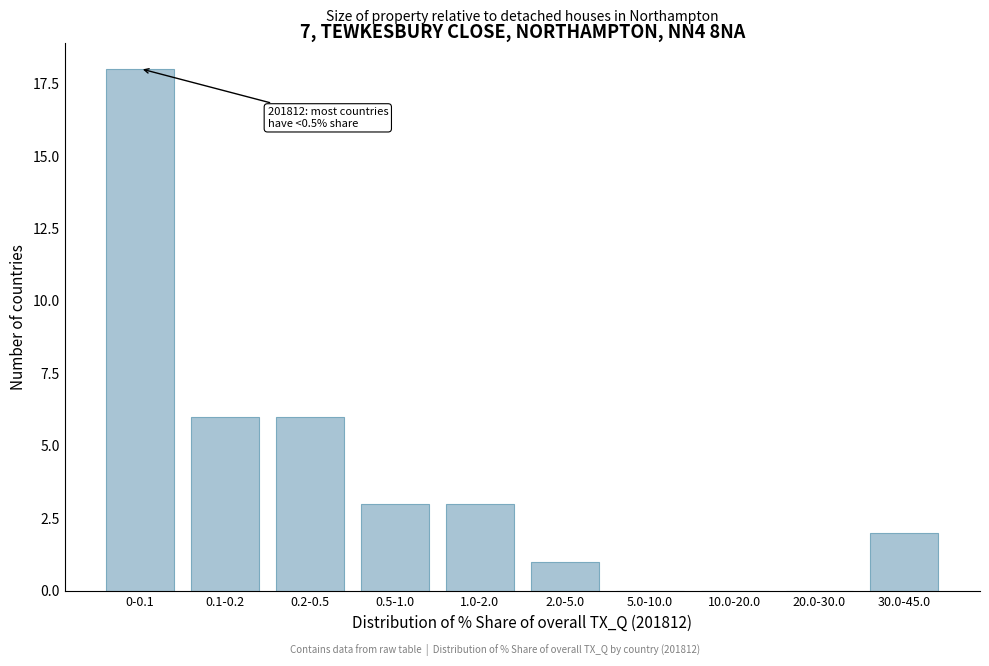

Reading left to right, extract all data points from this chart.

0-0.1=18	0.1-0.2=6	0.2-0.5=6	0.5-1.0=3	1.0-2.0=3	2.0-5.0=1	5.0-10.0=0	10.0-20.0=0	20.0-30.0=0	30.0-45.0=2